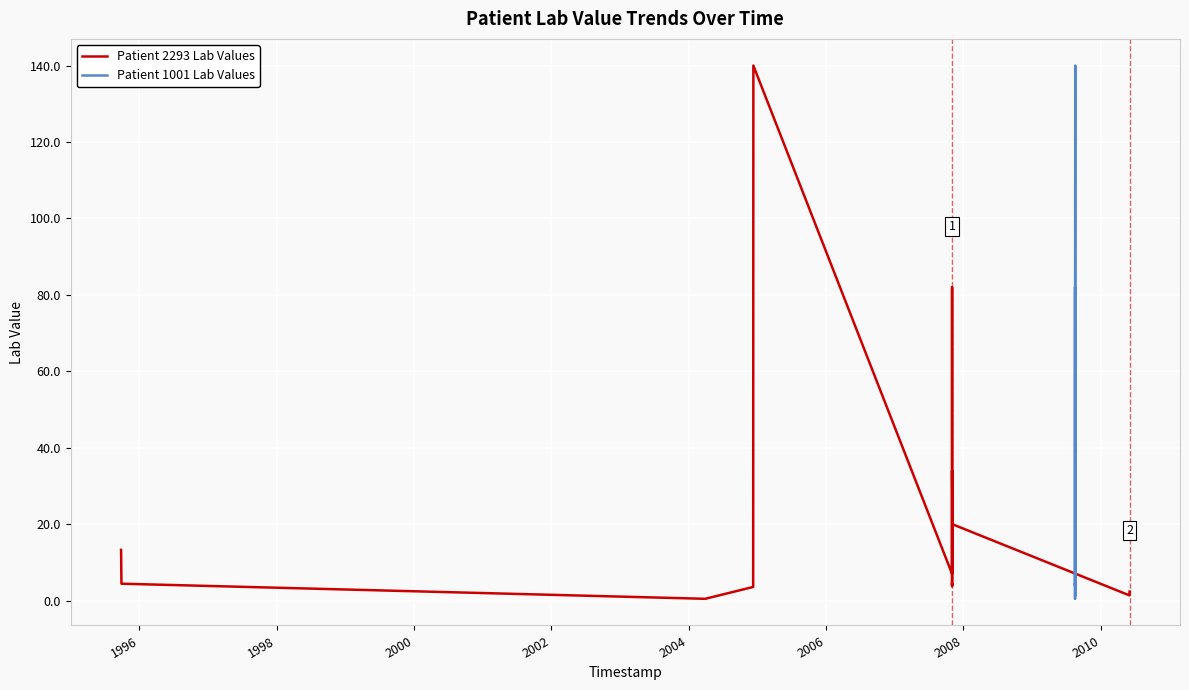

How many values in the Patient 1001 Lab Values series exceed 4?

10